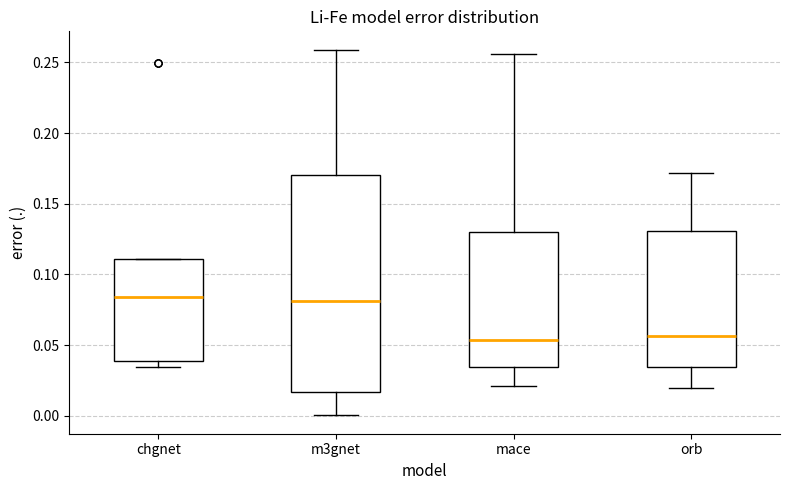

Comparing the boxes themselves (not the whiskers), which one is the tallest?

m3gnet